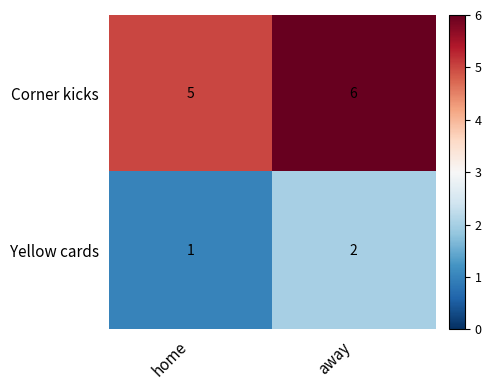

Which series has the largest total across all categories?

Corner kicks